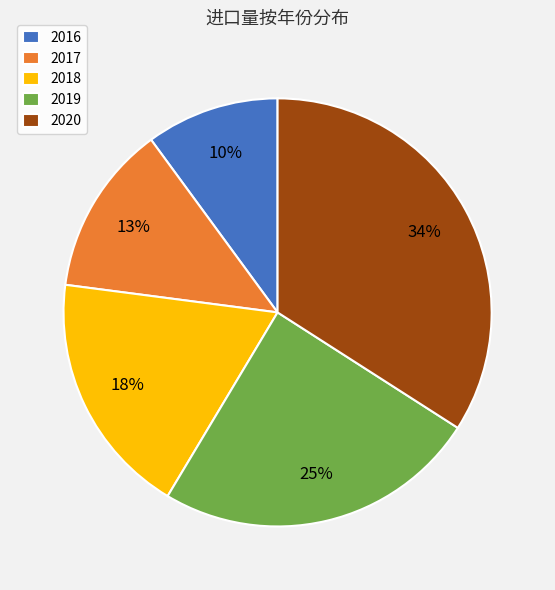

True or false: 2020 accounts for 34% of the total.

True